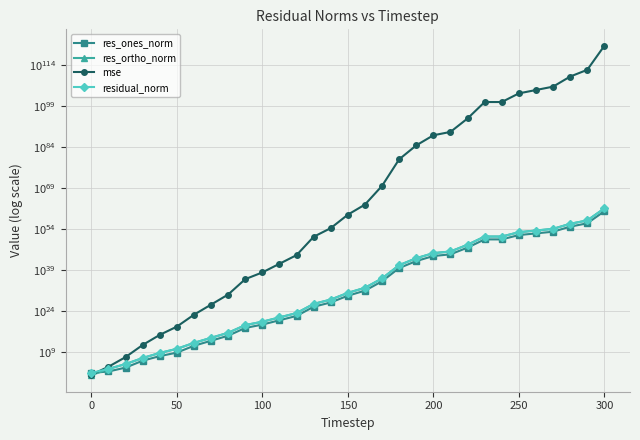

What is the smallest value displayed?

3.6